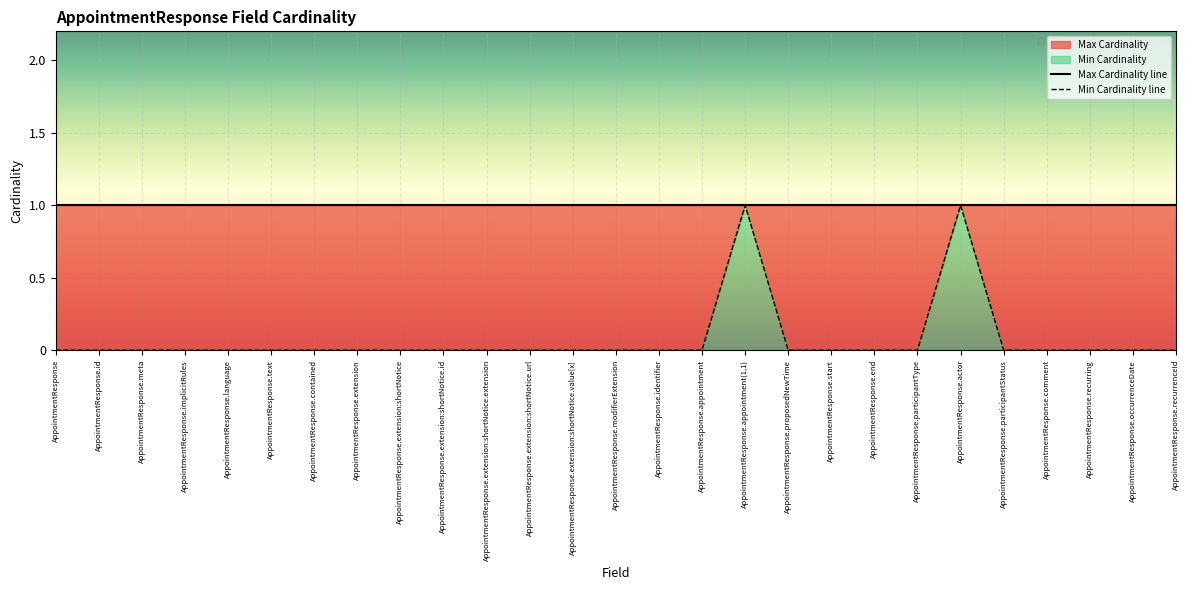

True or false: there are more than 2 points higher than both neighbors.

False